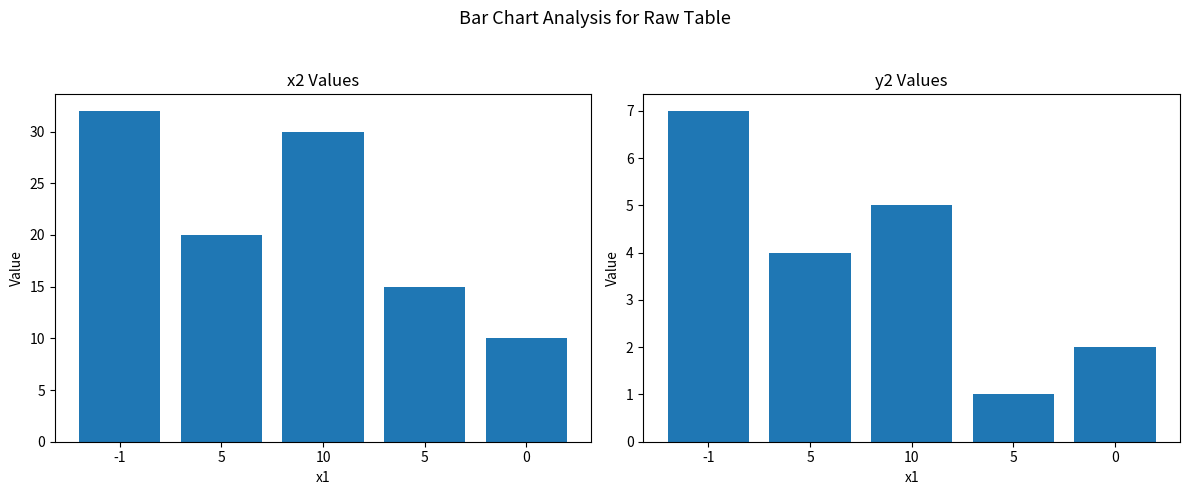

Are the bars grouped side by side (vs. stacked)?

Yes